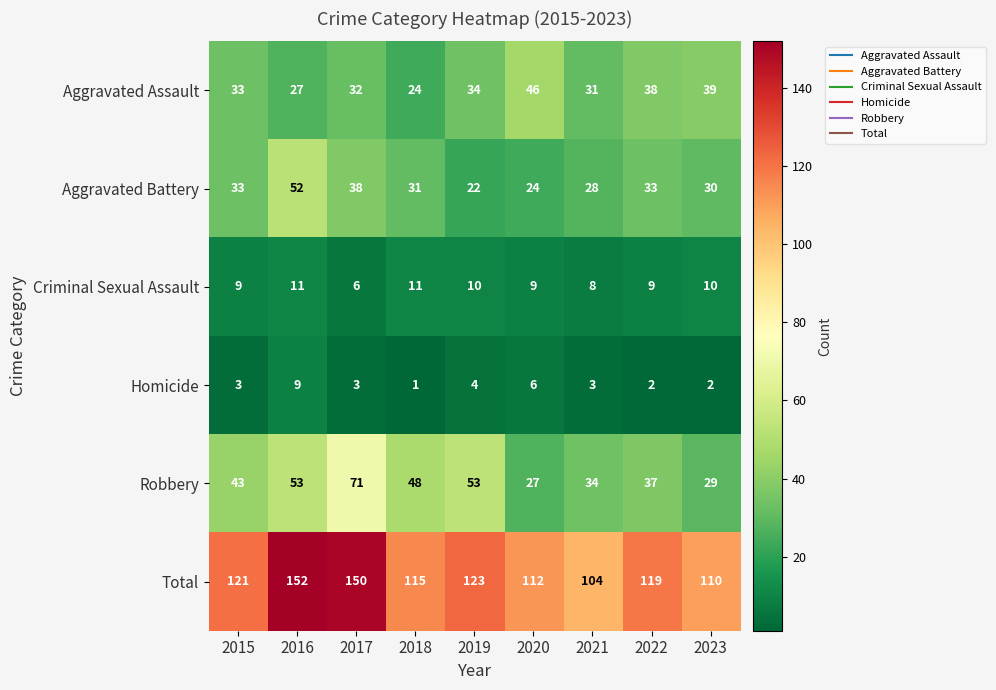

True or false: Robbery has a value of 38 at 2023.

False